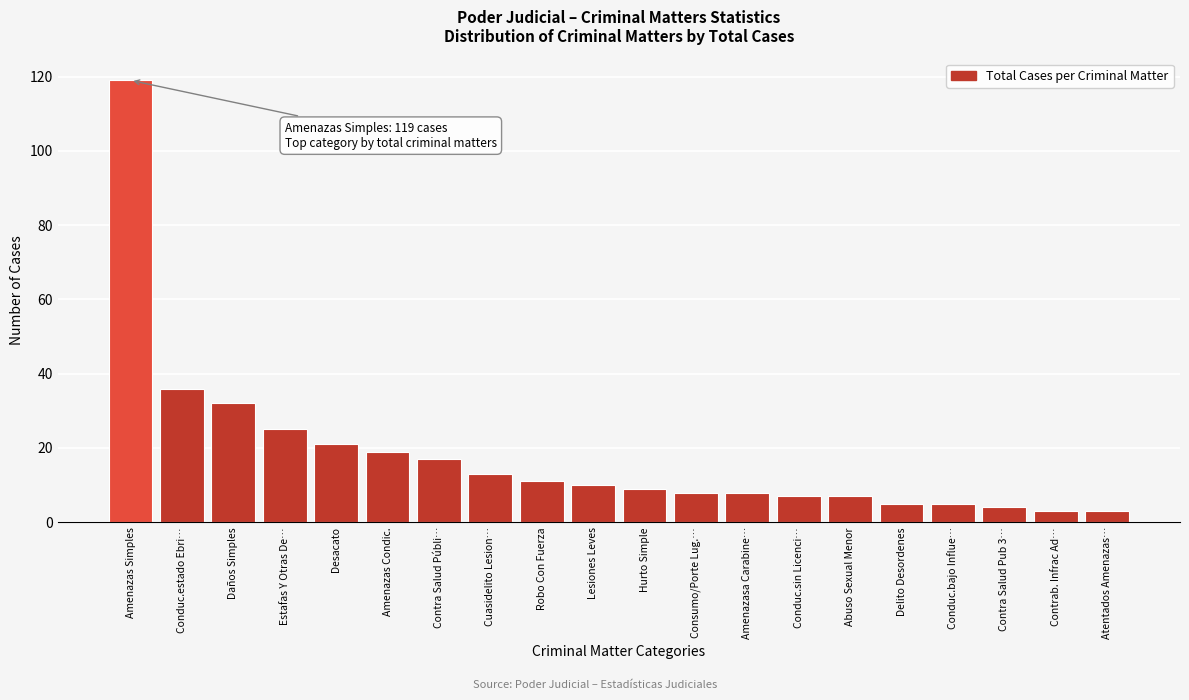

Reading left to right, what are all the values shown in this chart?

119	36	32	25	21	19	17	13	11	10	9	8	8	7	7	5	5	4	3	3